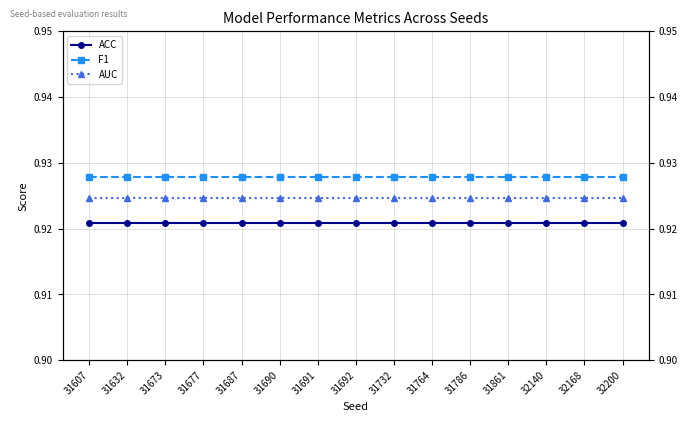

What is the maximum value shown in the chart?

0.9